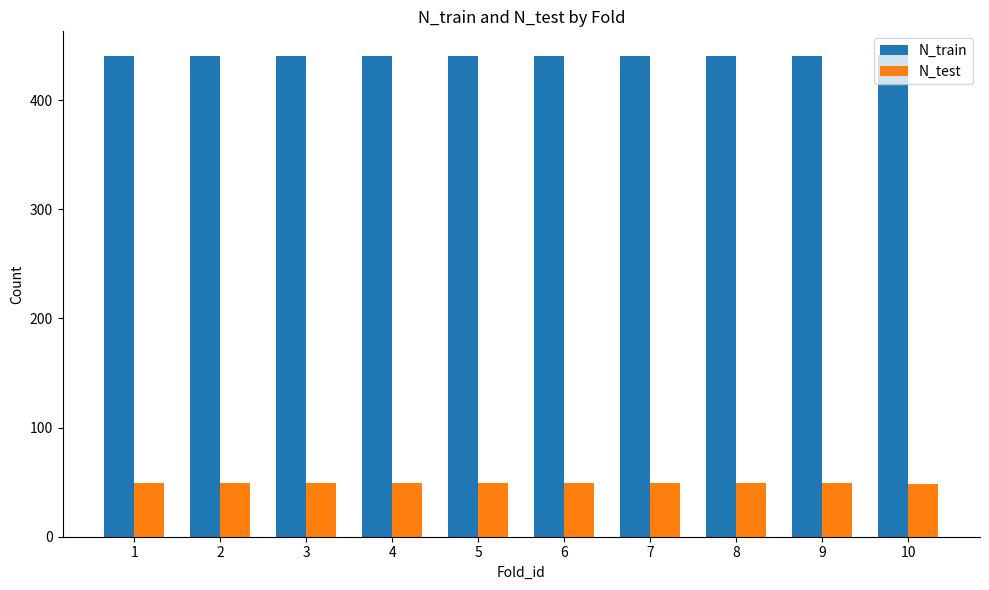

What is the maximum value for N_train?

441